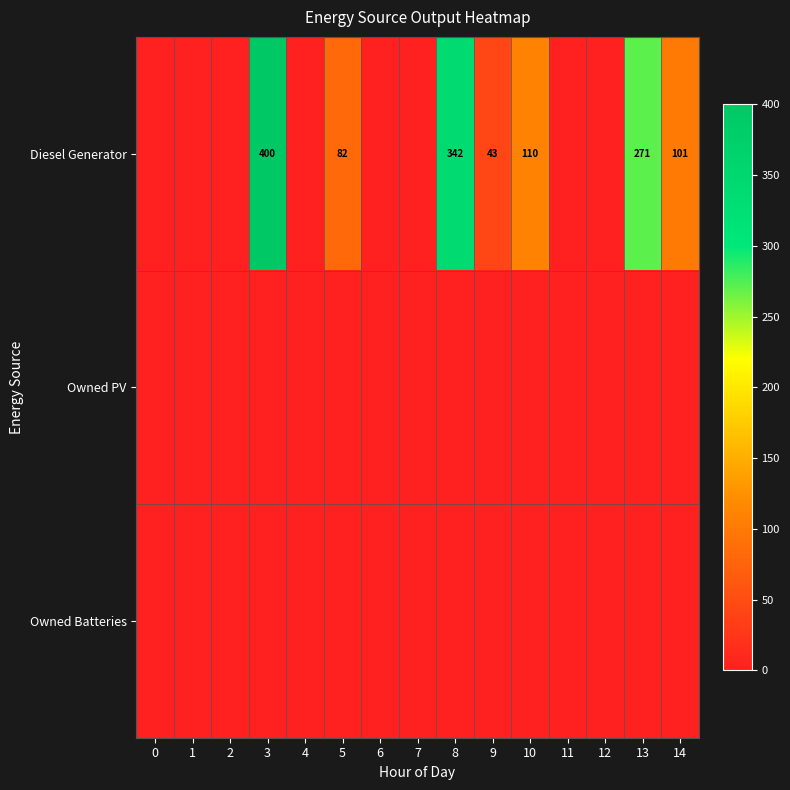

The value of Diesel Generator at 7 is 150. True or false?

False